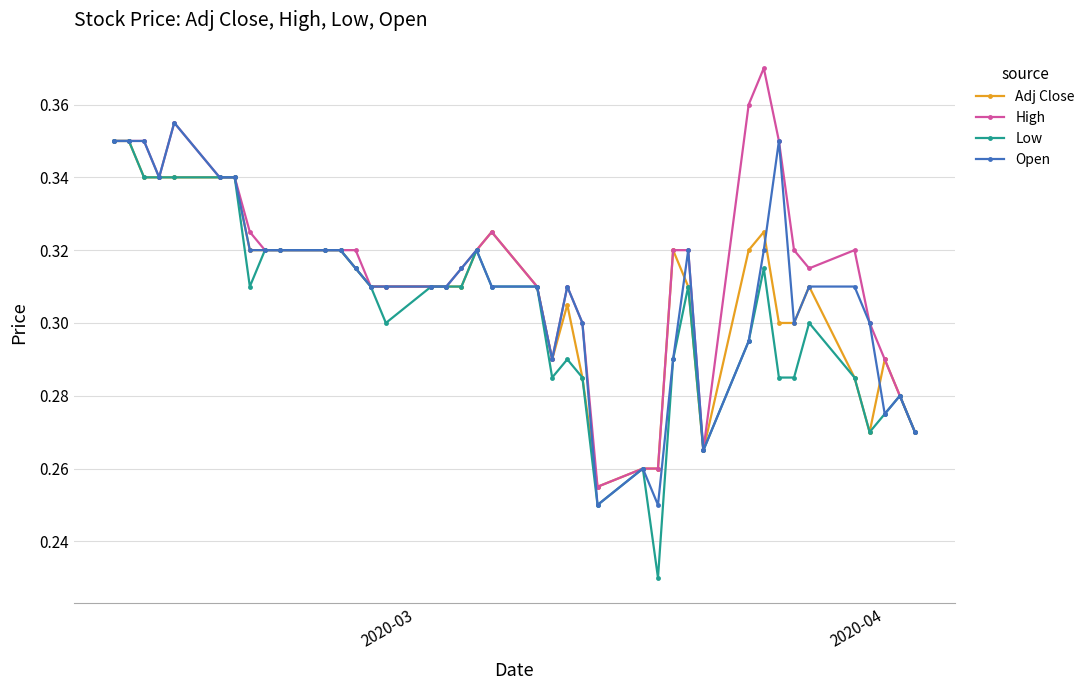

At how many categories does at least one series exceed 0?

40